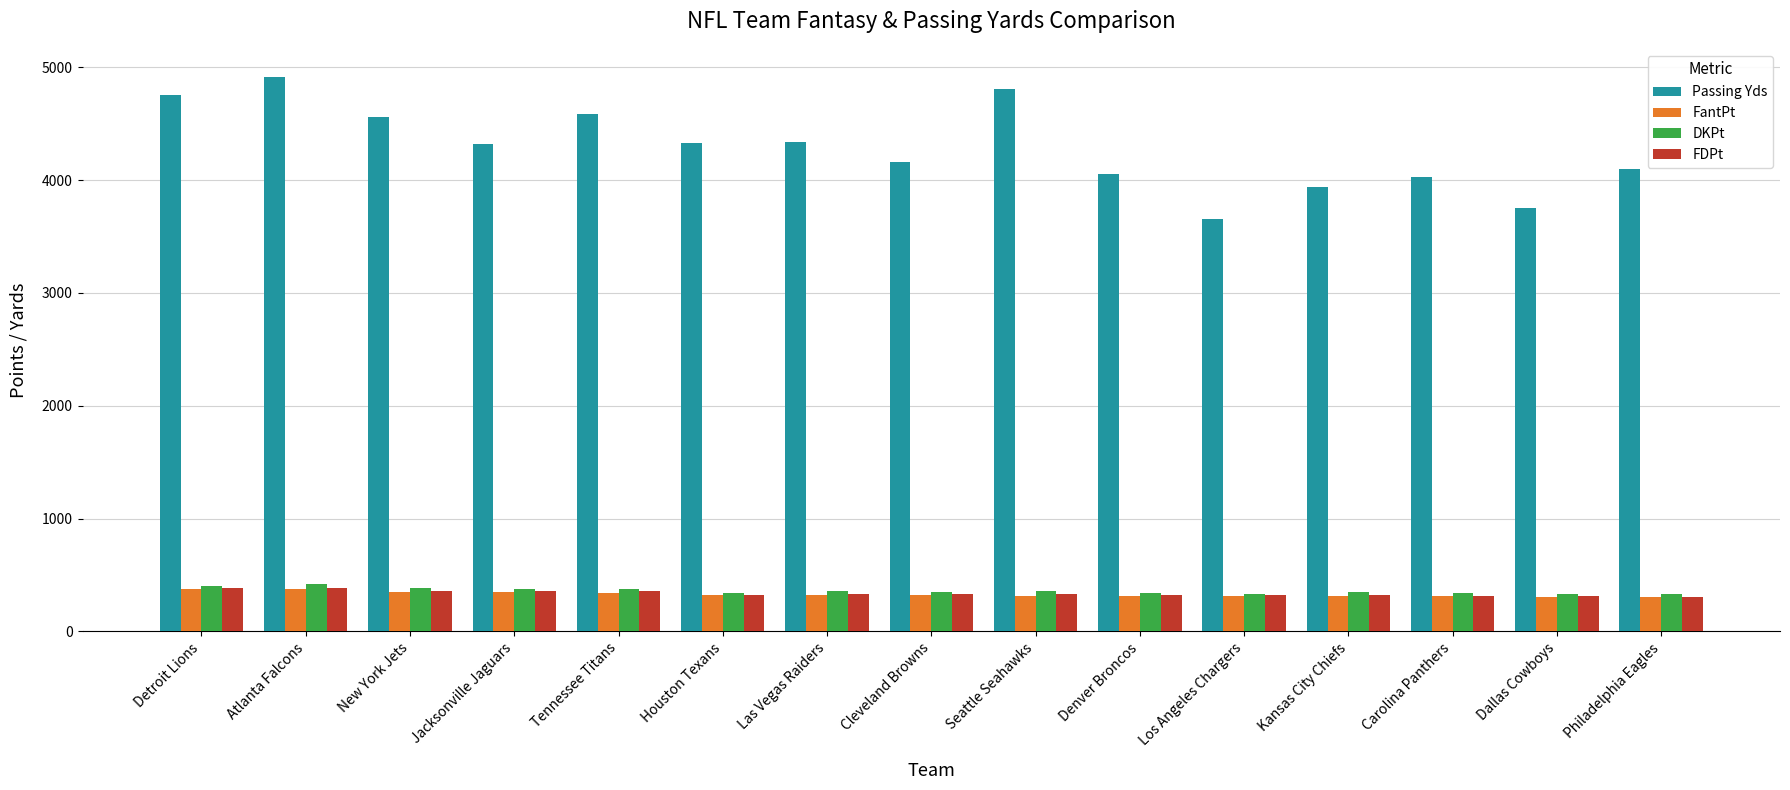

What is the maximum value for Passing Yds?

4918.0